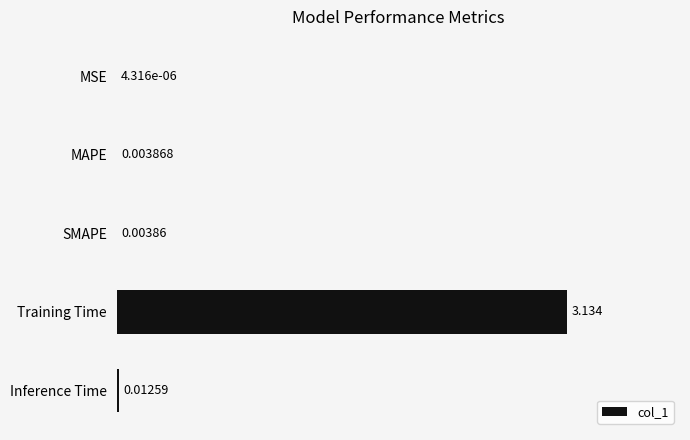

Between Training Time and MAPE, which is larger?

Training Time